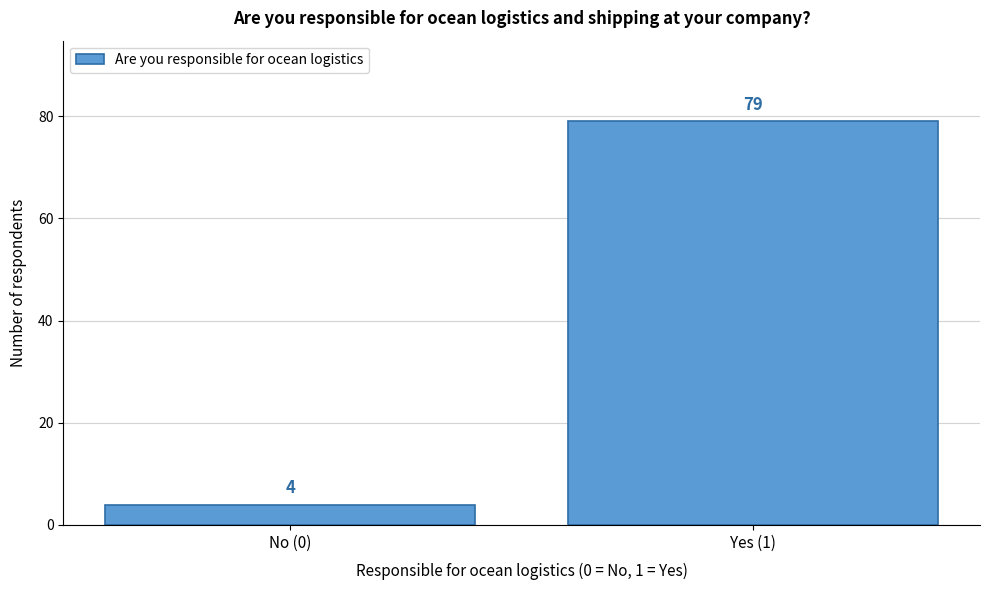

Reading left to right, what are all the values shown in this chart?

4	79